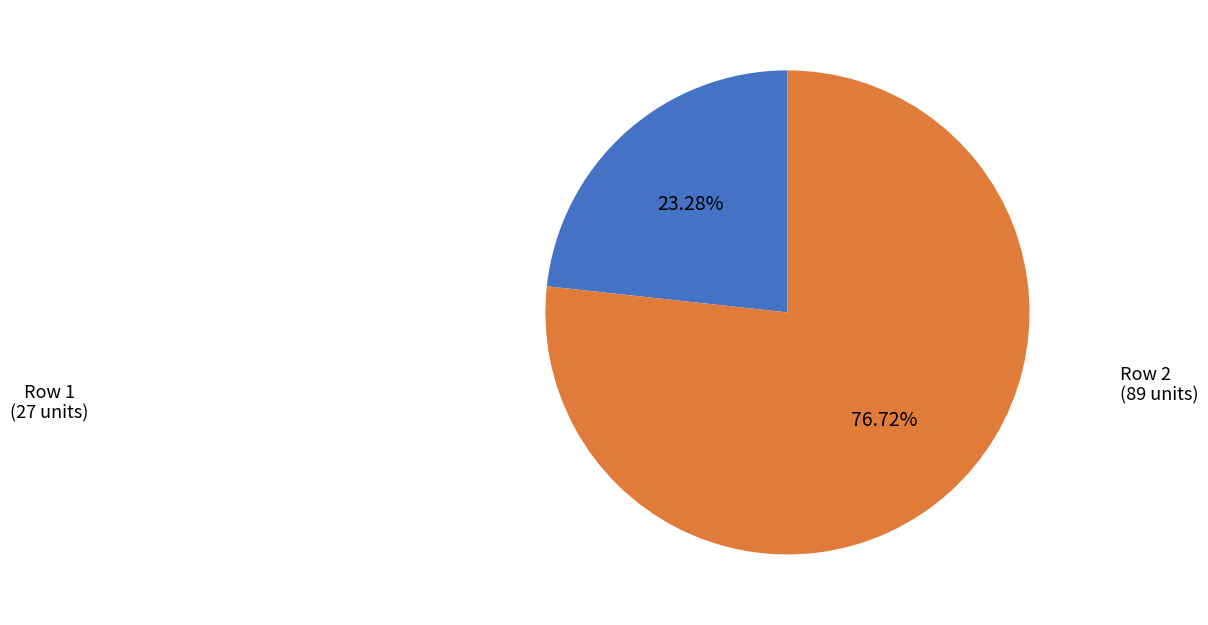

Is there any slice that represents more than half of the pie?

Yes